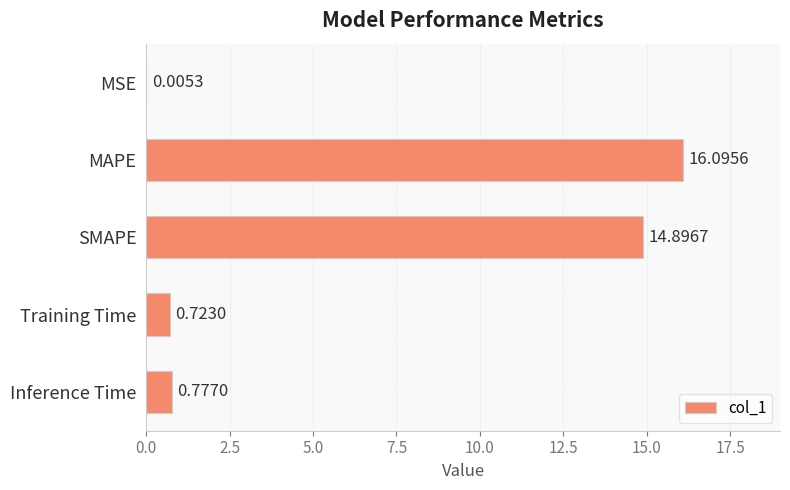

Which label corresponds to the largest value in the chart?

MAPE